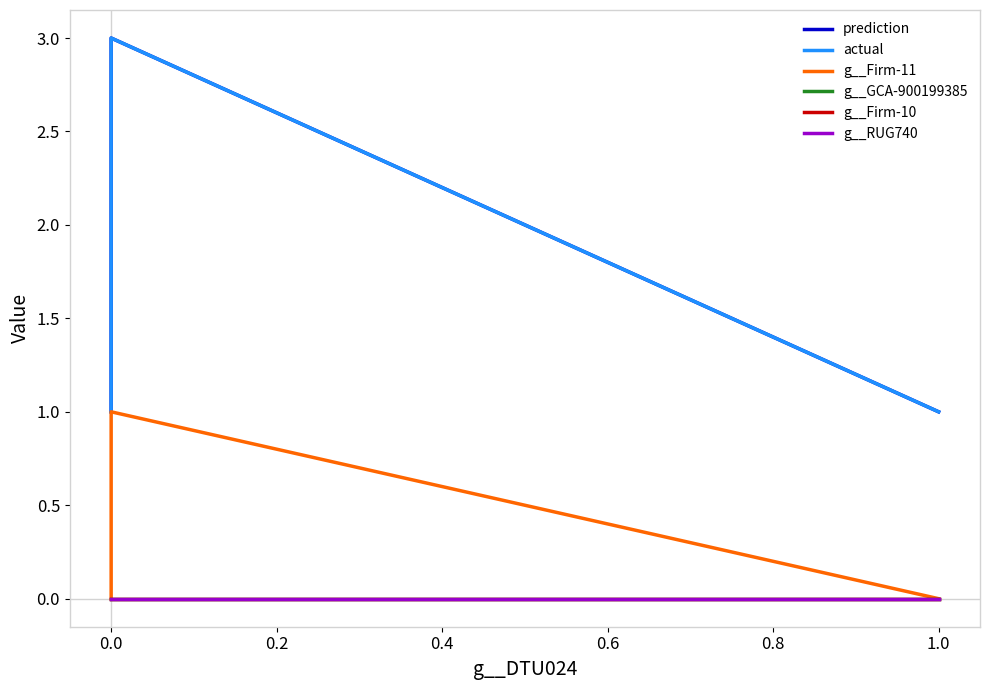

Reading left to right, transcribe all the data shown in this chart.

prediction: 1	1	3	3	3	3	3	3	3	3	3	3	3	3	1	1	1	1	1	1
actual: 1	1	3	3	3	3	3	3	3	3	3	3	3	3	1	1	1	1	1	1
g__Firm-11: 0	0	1	1	1	1	1	1	1	1	1	1	1	1	0	0	0	0	0	0
g__GCA-900199385: 0	0	0	0	0	0	0	0	0	0	0	0	0	0	0	0	0	0	0	0
g__Firm-10: 0	0	0	0	0	0	0	0	0	0	0	0	0	0	0	0	0	0	0	0
g__RUG740: 0	0	0	0	0	0	0	0	0	0	0	0	0	0	0	0	0	0	0	0